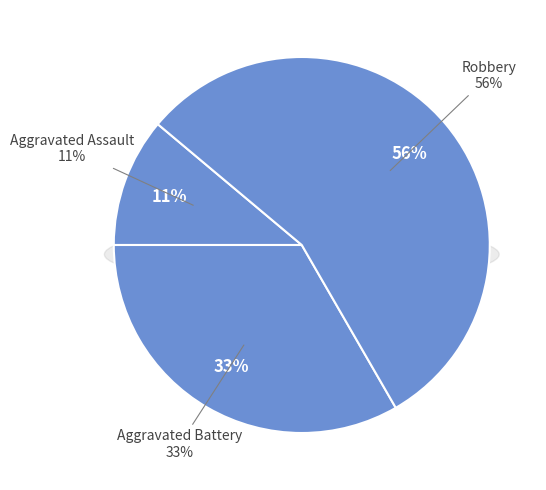

Is the sum of Aggravated Battery and Aggravated Assault greater than half?

No